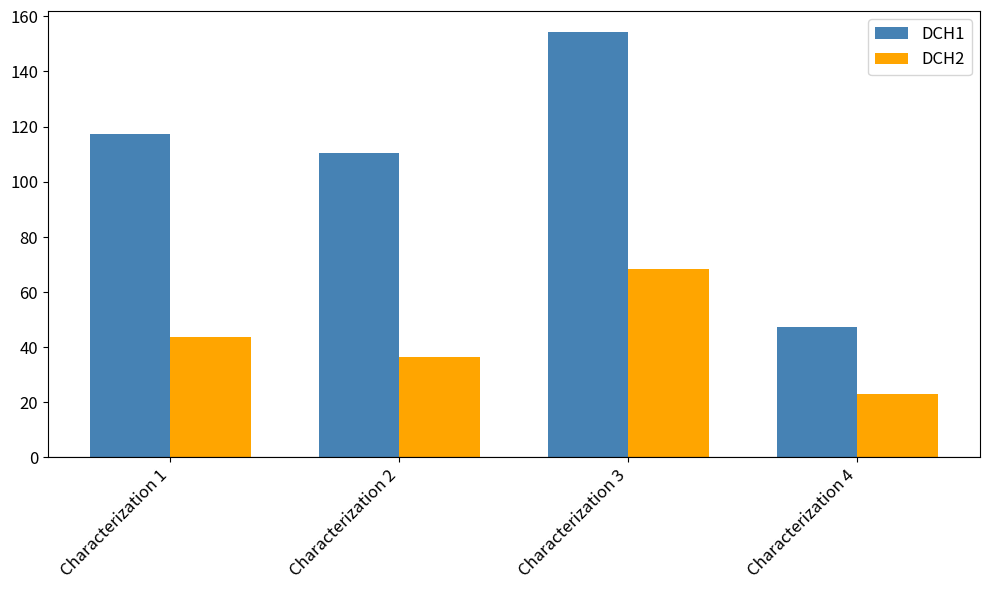

The DCH2 series shows 32.0 at Characterization 4. True or false?

False